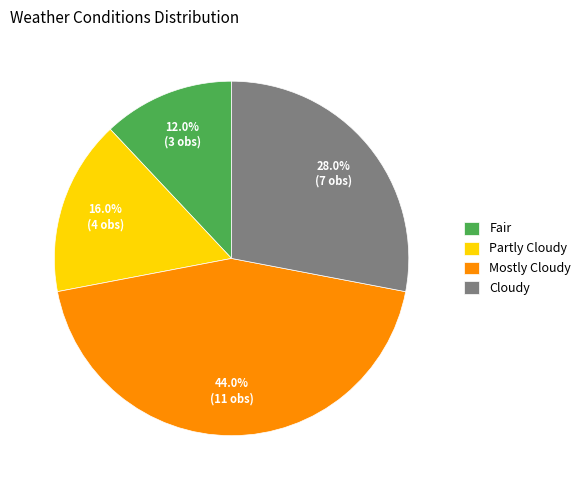

Is it true that Cloudy is 28% of the pie?

True